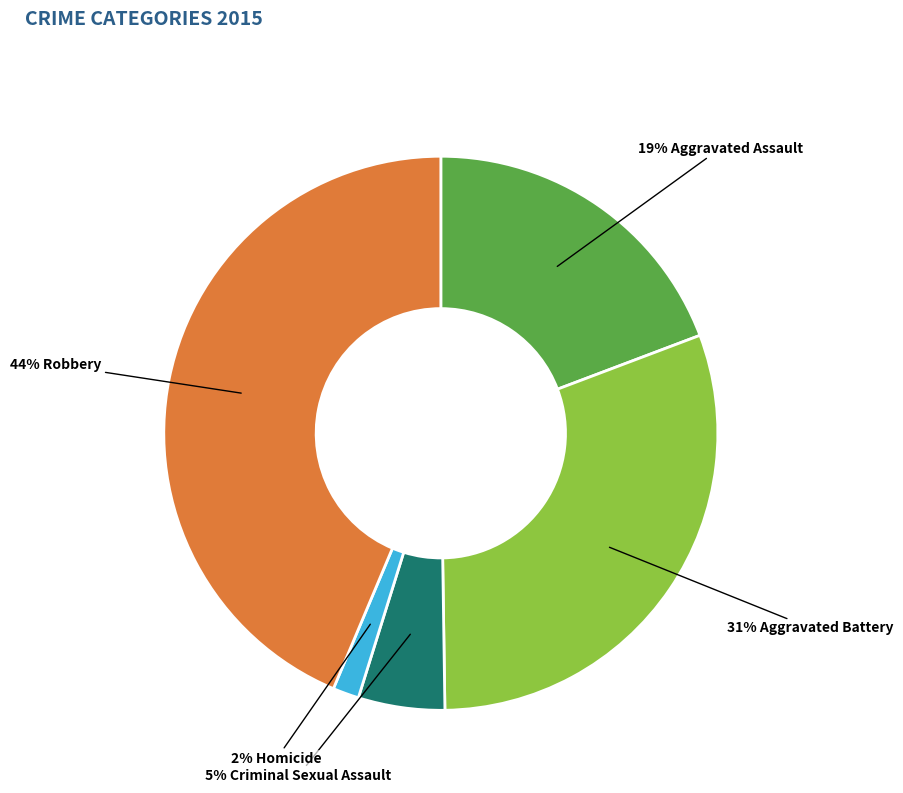

Is there a majority slice in this chart?

No